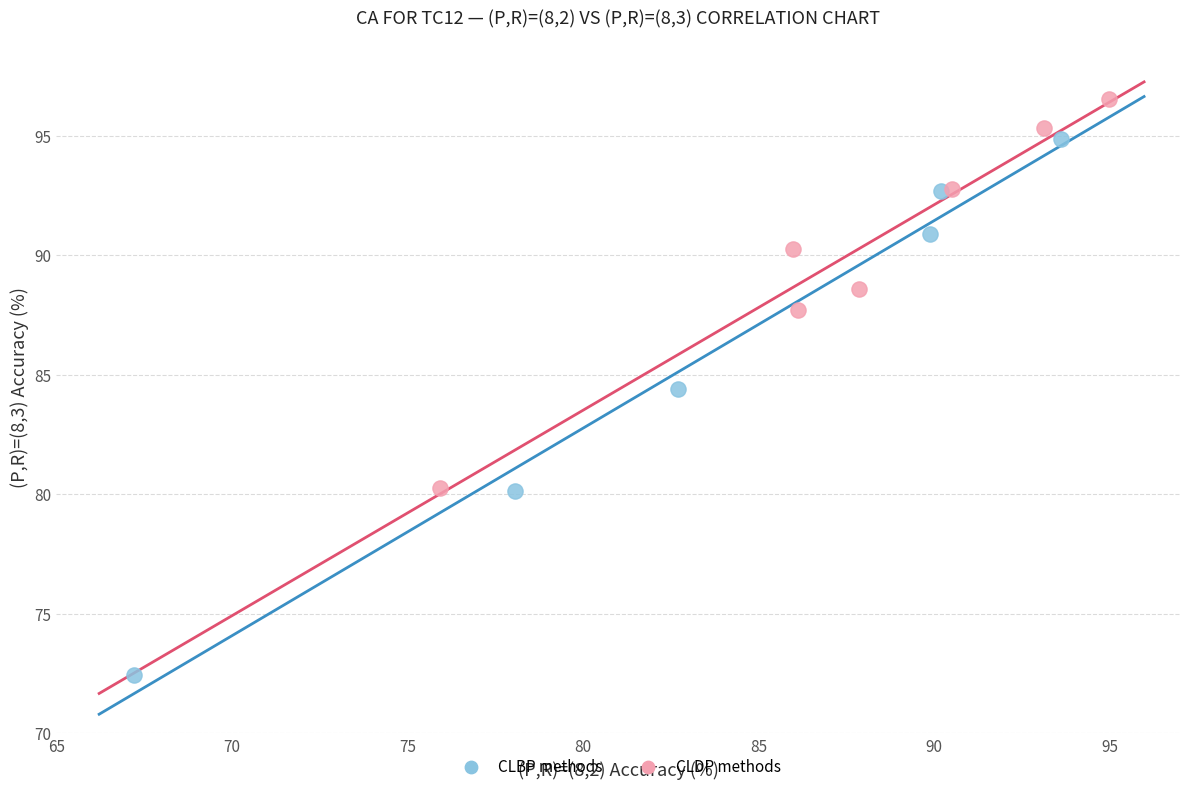

Which series has the largest Y range (max minus min)?

CLBP methods